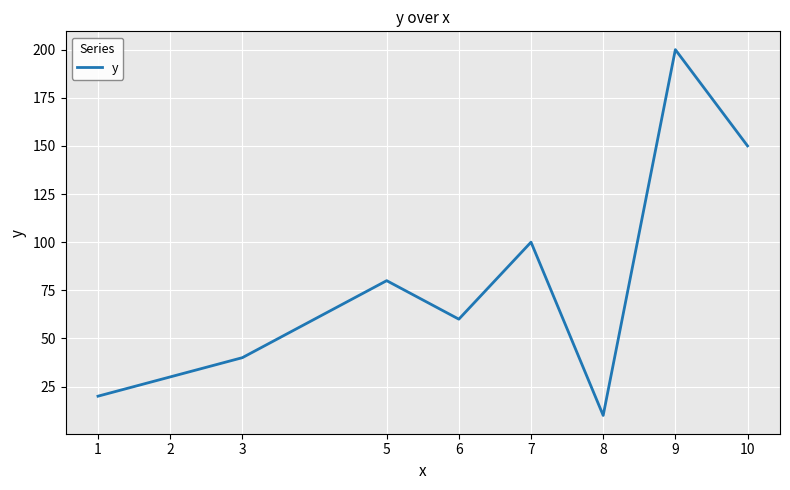

Which category has the highest value across all series?

9